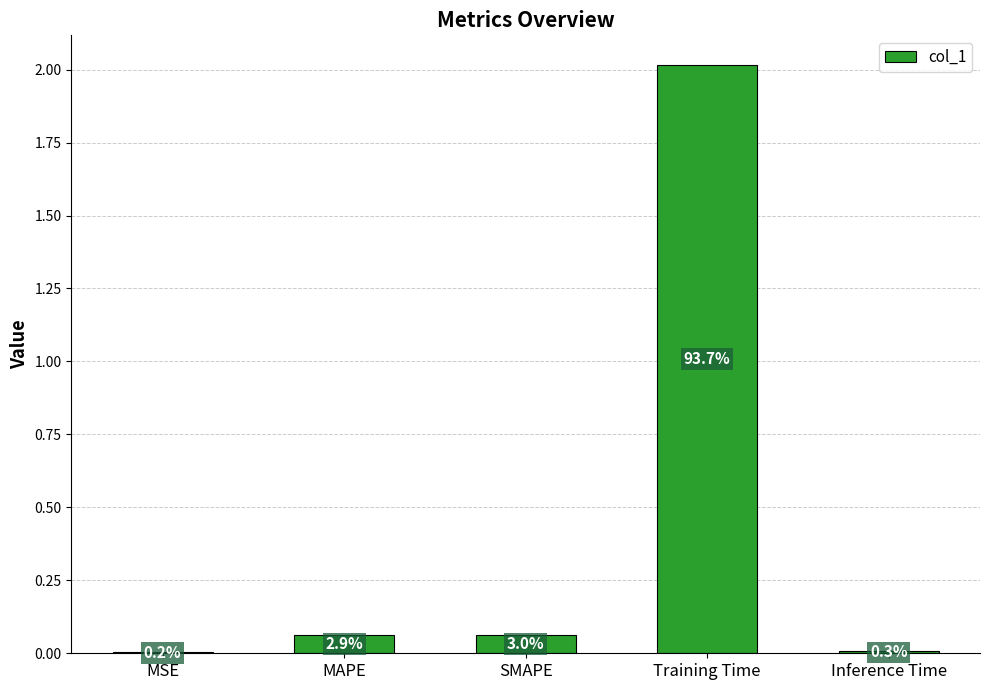

Are the bars horizontal?

No